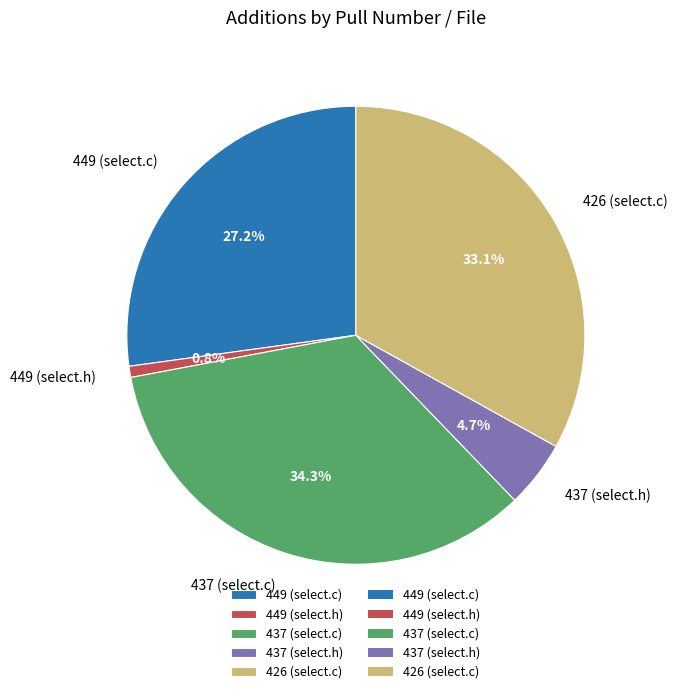

How many slices are in this pie chart?

5